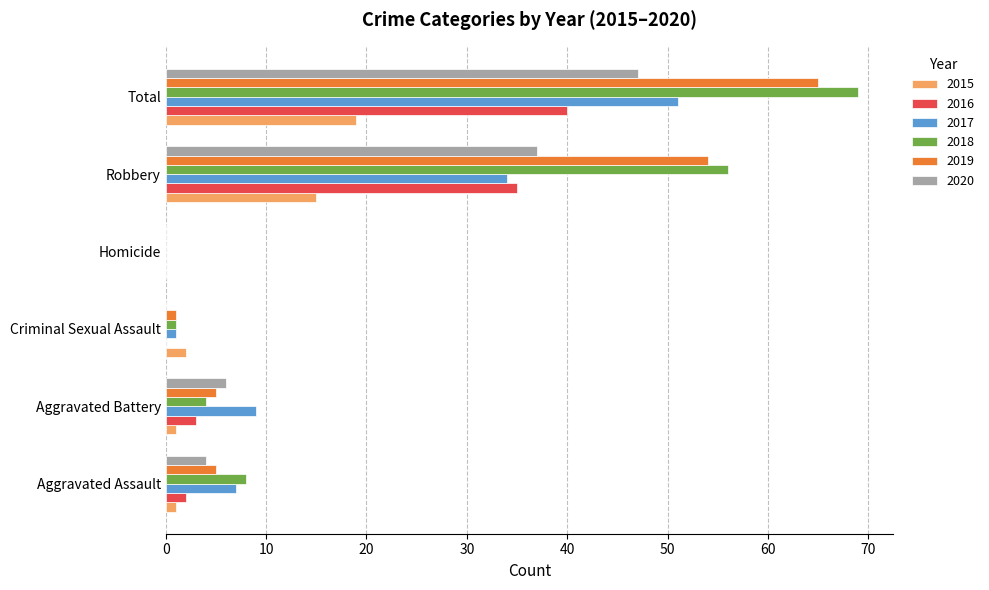

At which label is 2017 closest to 25?

Robbery